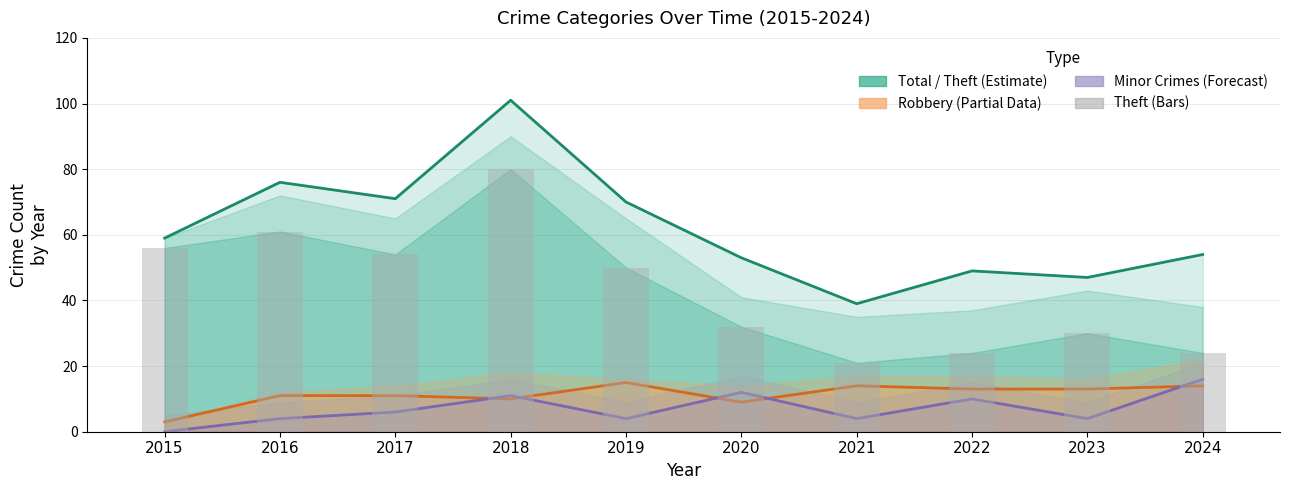

At which label does Minor Crimes (Forecast) reach its minimum?

2015